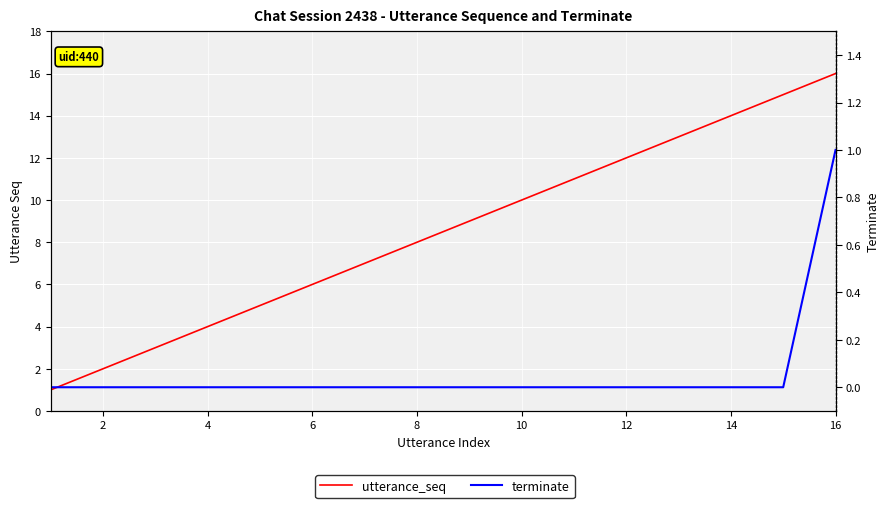

What is the total value across all series at 10?

6